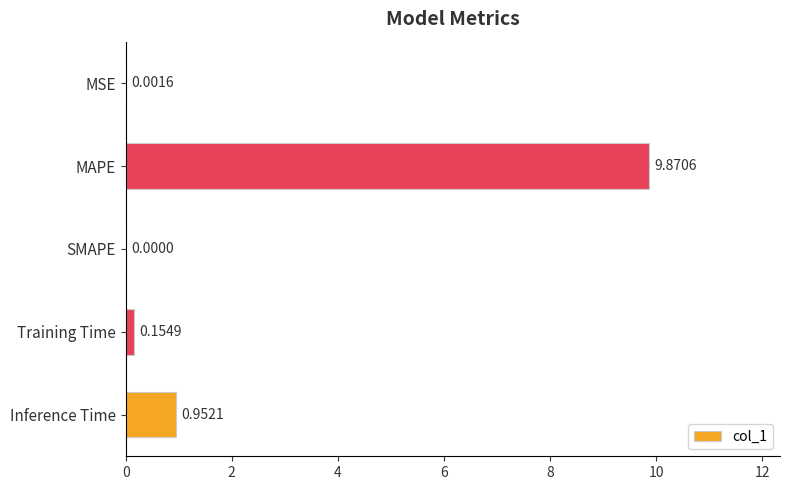

Between Inference Time and MAPE, which is larger?

MAPE